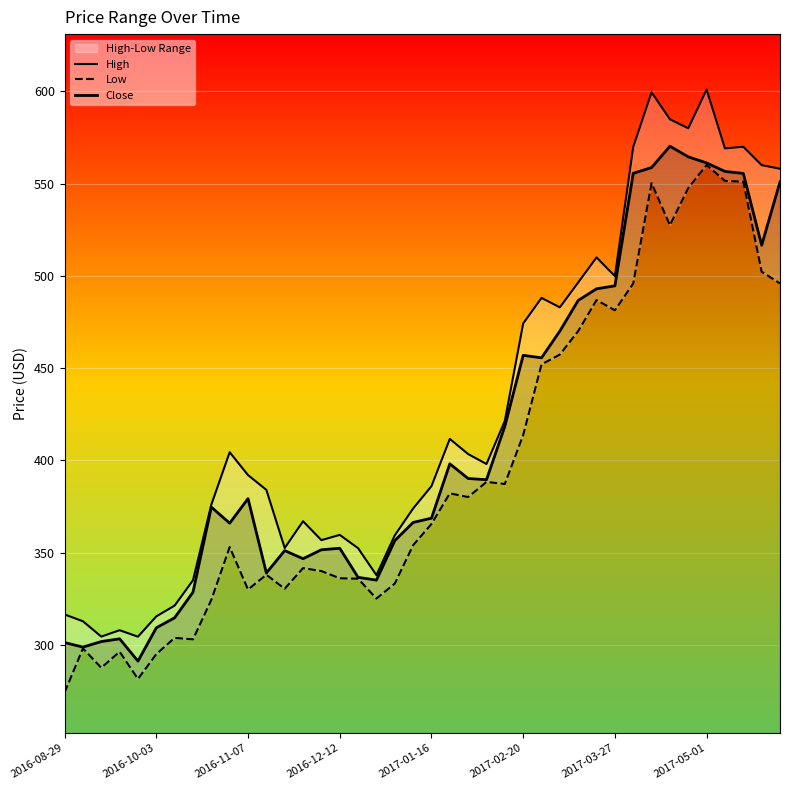

Count the number of data series in this chart.

3